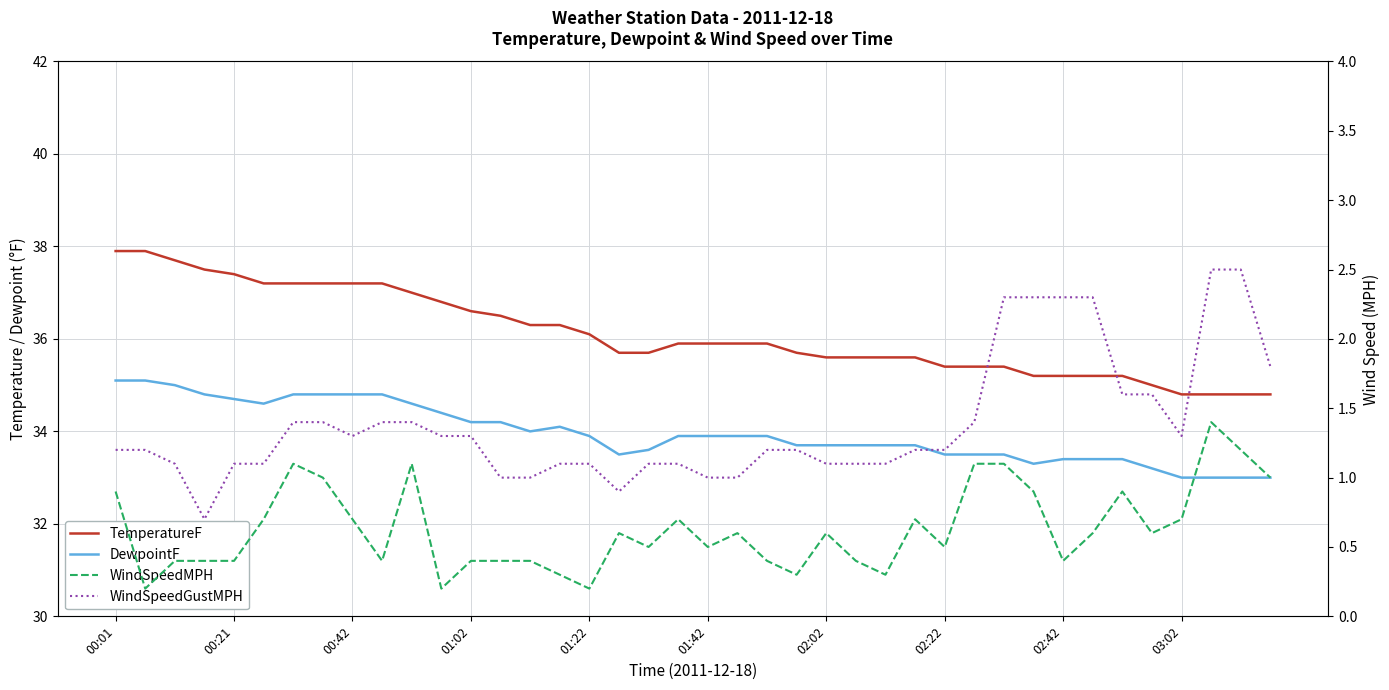

True or false: DewpointF and WindSpeedMPH intersect in this chart.

False